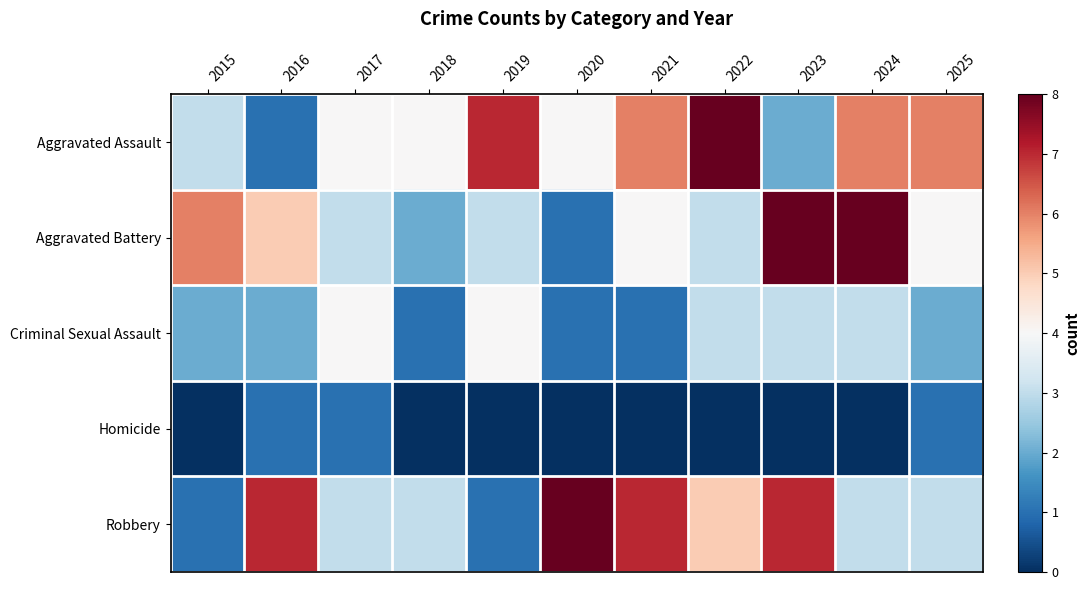

What is the spread (max minus min) of values at 2015?

6